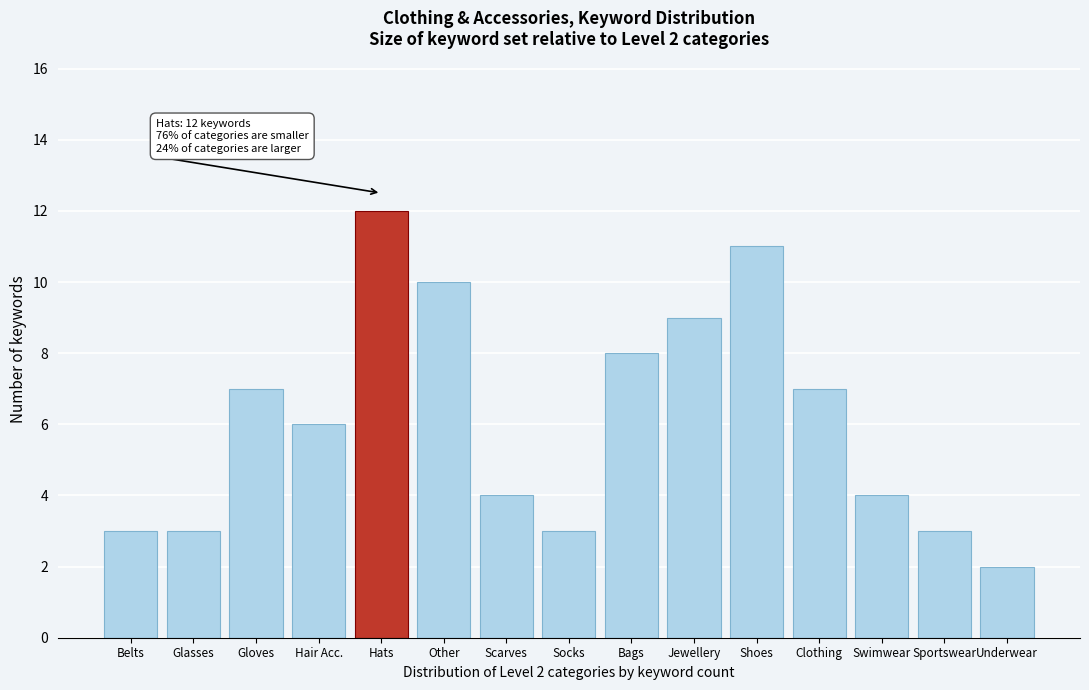

Reading left to right, list all the values displayed in this chart.

3	3	7	6	12	10	4	3	8	9	11	7	4	3	2